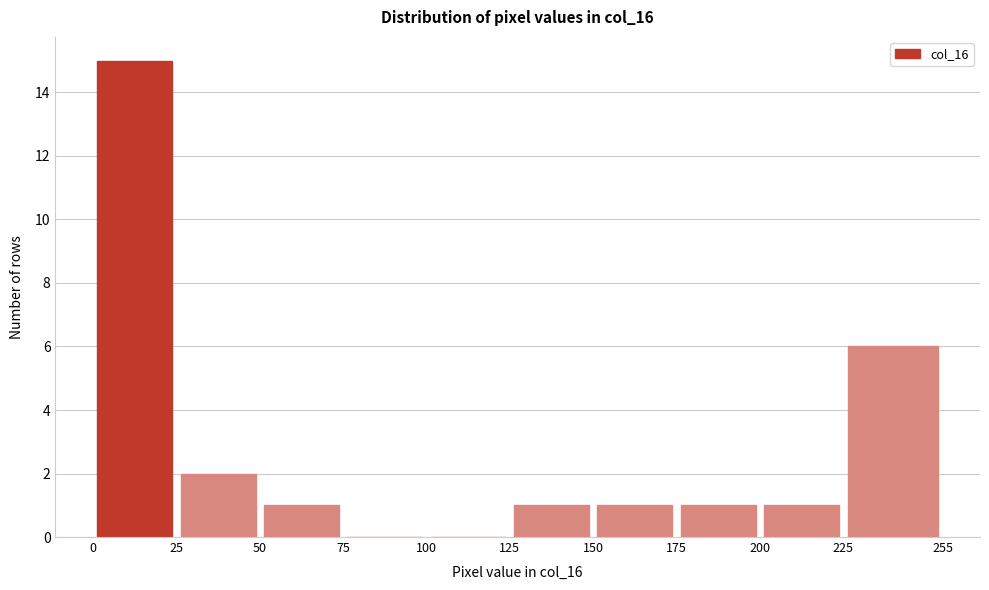

Reading left to right, list every bar in this chart as the range it spans on the x-axis followed by its height. The values are not printed on the chart, so give them approximately, as read against the axis.

0 to 25: 15
25 to 50: 2
50 to 75: 1
75 to 100: 0
100 to 125: 0
125 to 150: 1
150 to 175: 1
175 to 200: 1
200 to 225: 1
225 to 255: 6